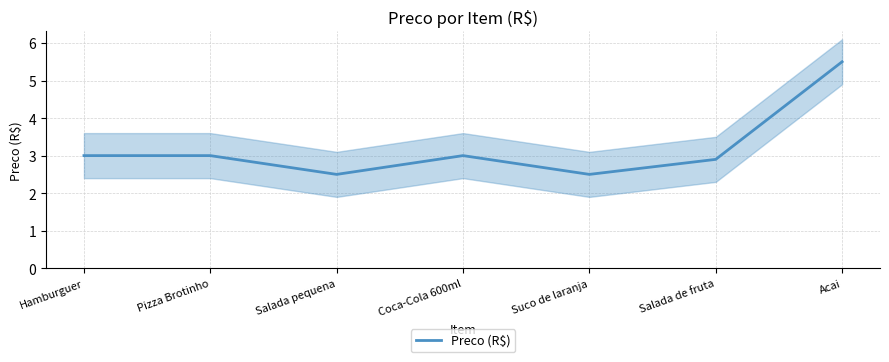

Where does the data first go above 3?

Acai